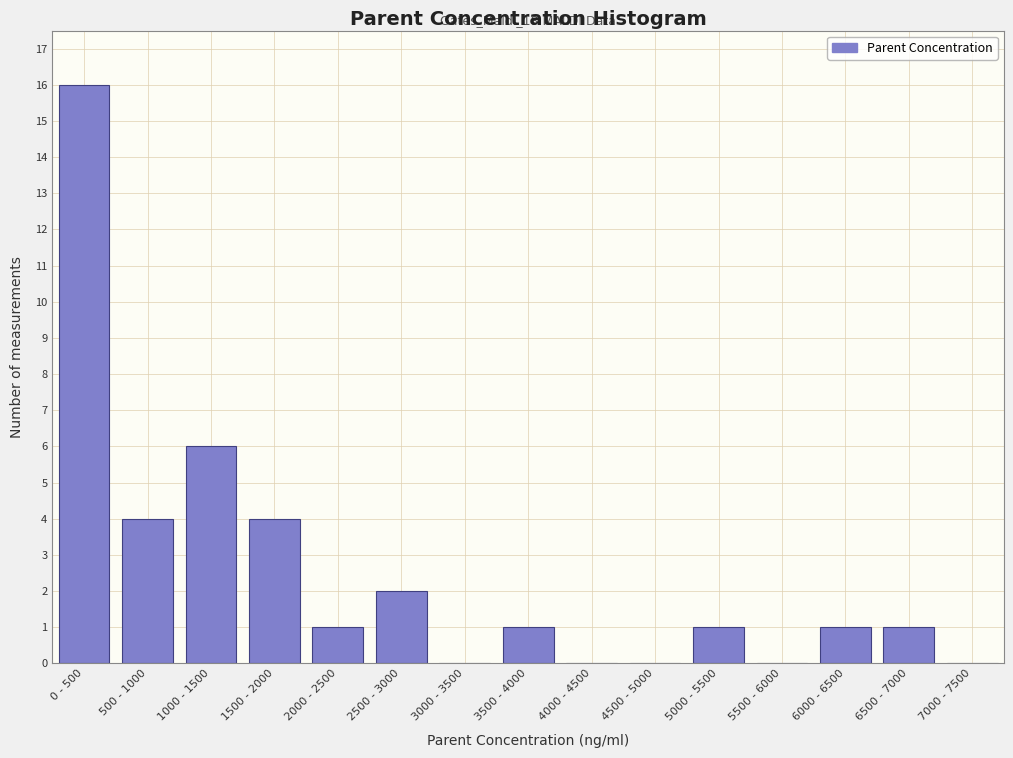

Reading left to right, extract all data points from this chart.

0 - 500=16	500 - 1000=4	1000 - 1500=6	1500 - 2000=4	2000 - 2500=1	2500 - 3000=2	3000 - 3500=0	3500 - 4000=1	4000 - 4500=0	4500 - 5000=0	5000 - 5500=1	5500 - 6000=0	6000 - 6500=1	6500 - 7000=1	7000 - 7500=0